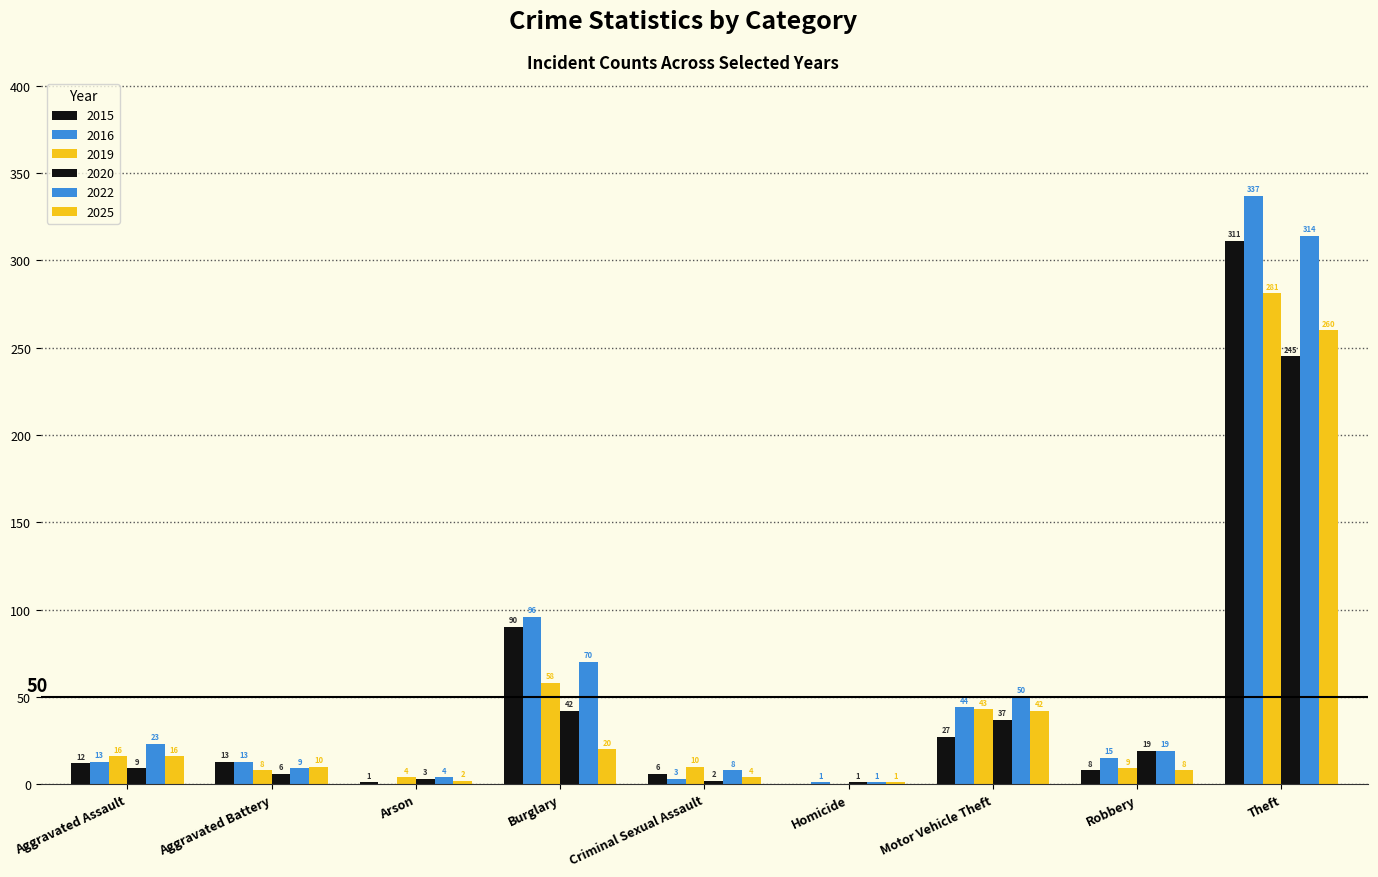

Count the number of categories in the chart.

9